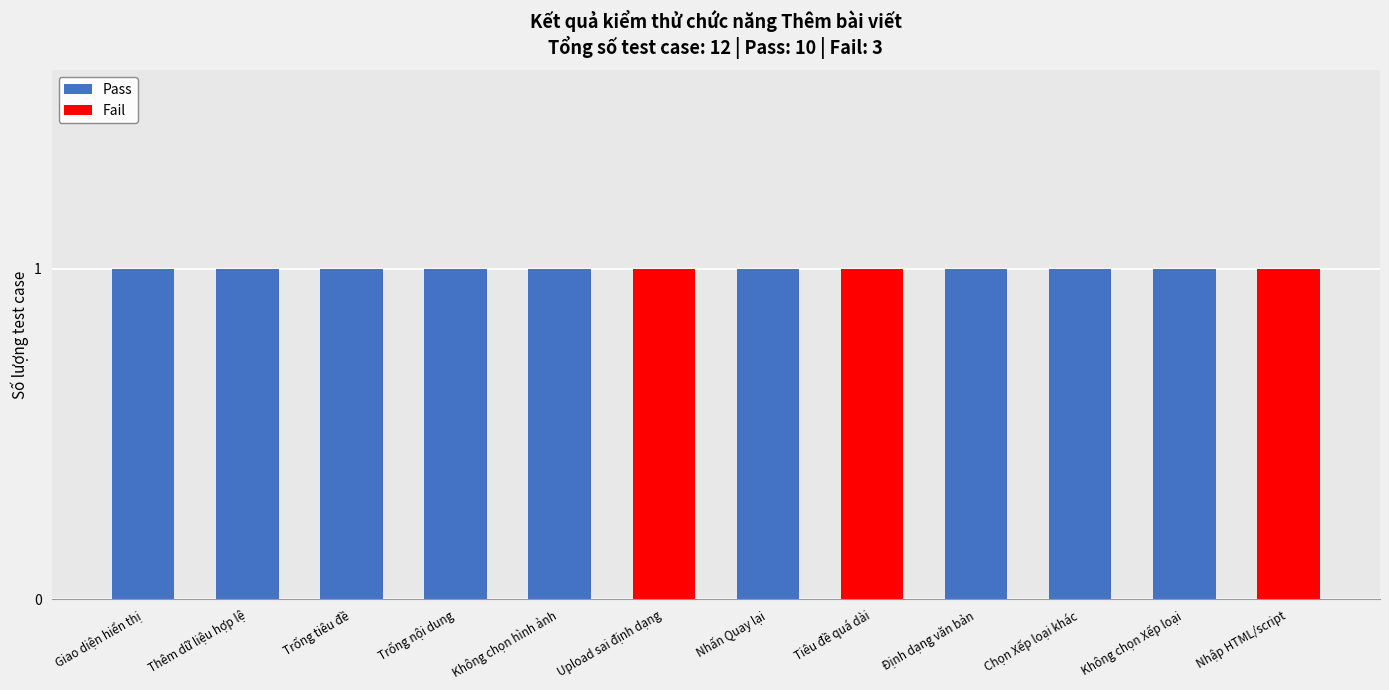

What is the sum of all Pass values?

9